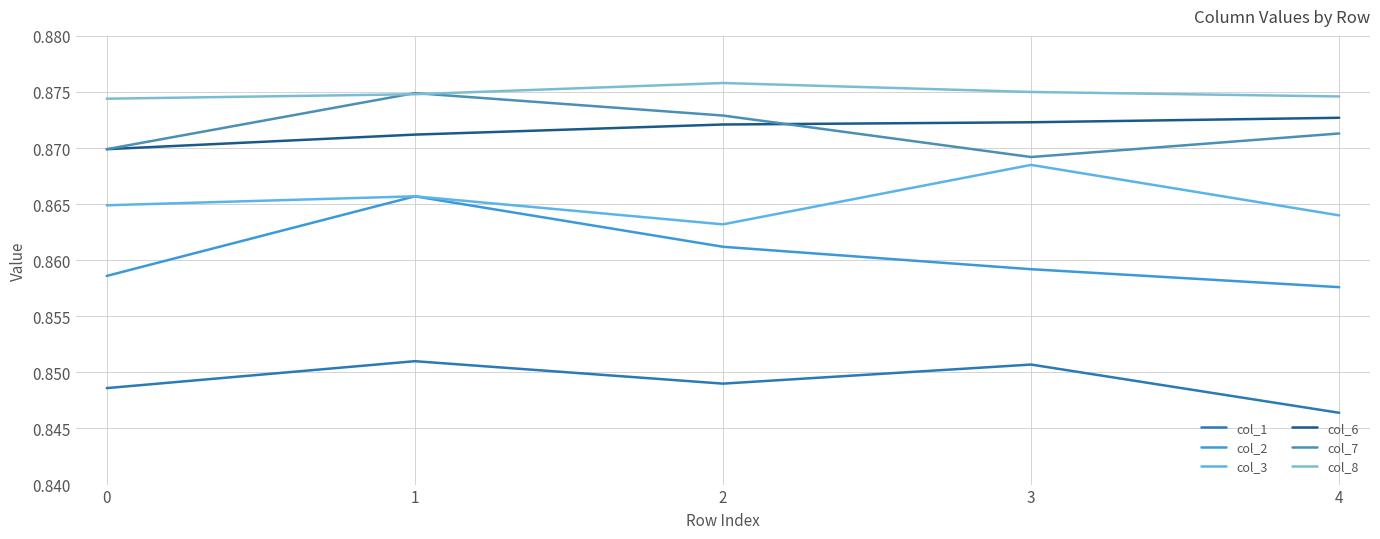

True or false: col_2 has a value of 0.9 at 2.

True